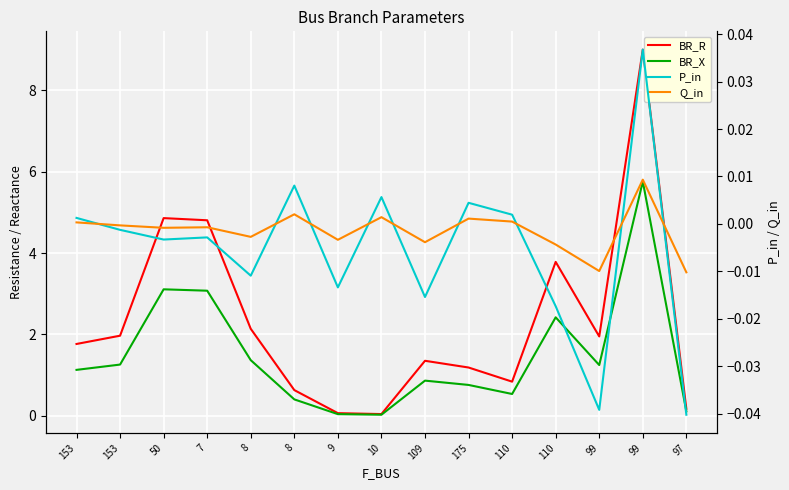

Reading left to right, transcribe all the data shown in this chart.

BR_R: 153=1.8	153=2.0	50=4.9	7=4.8	8=2.1	8=0.6	9=0.1	10=0.0	109=1.4	175=1.2	110=0.8	110=3.8	99=2.0	99=9.0	97=0.2
BR_X: 153=1.1	153=1.3	50=3.1	7=3.1	8=1.4	8=0.4	9=0.0	10=0.0	109=0.9	175=0.8	110=0.5	110=2.4	99=1.2	99=5.8	97=0.1
P_in: 153=0.0	153=-0.0	50=-0.0	7=-0.0	8=-0.0	8=0.0	9=-0.0	10=0.0	109=-0.0	175=0.0	110=0.0	110=-0.0	99=-0.0	99=0.0	97=-0.0
Q_in: 153=0.0	153=-0.0	50=-0.0	7=-0.0	8=-0.0	8=0.0	9=-0.0	10=0.0	109=-0.0	175=0.0	110=0.0	110=-0.0	99=-0.0	99=0.0	97=-0.0